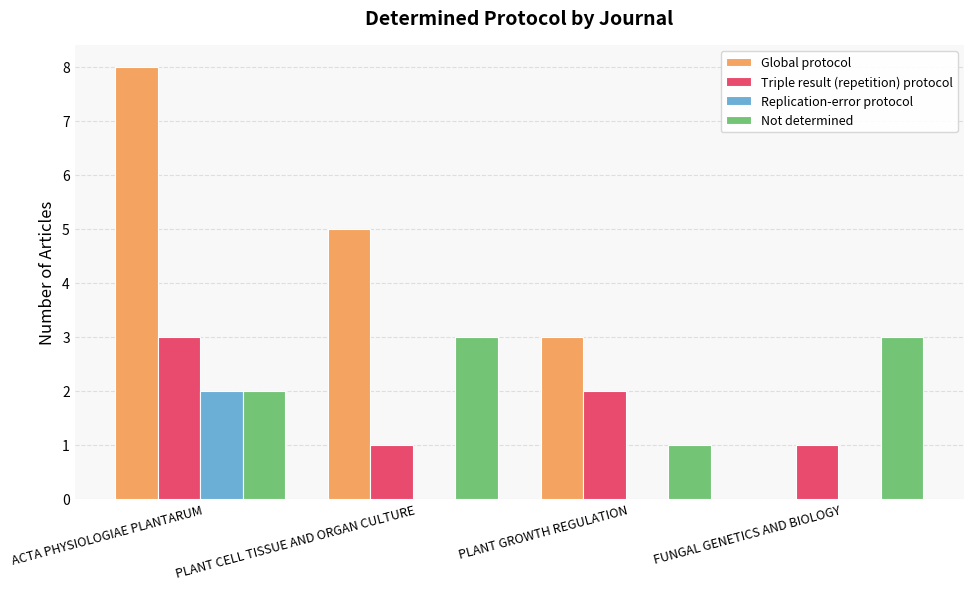

What value does the Global protocol series have at PLANT GROWTH REGULATION?

3